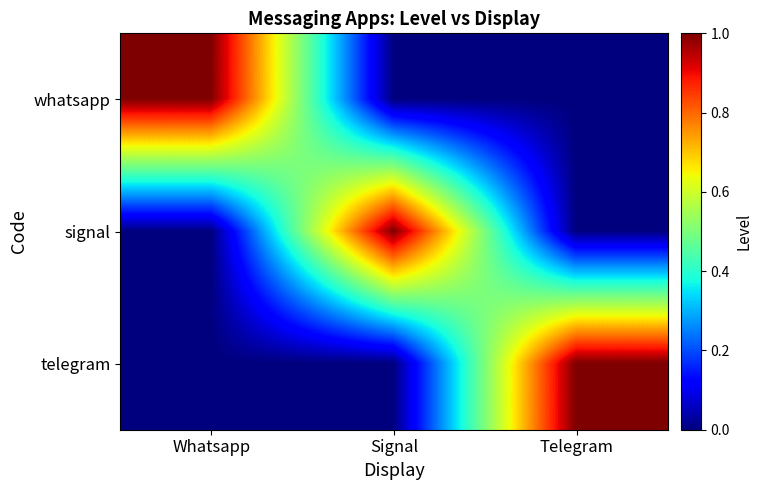

Between Whatsapp and Telegram, which is larger?

Whatsapp